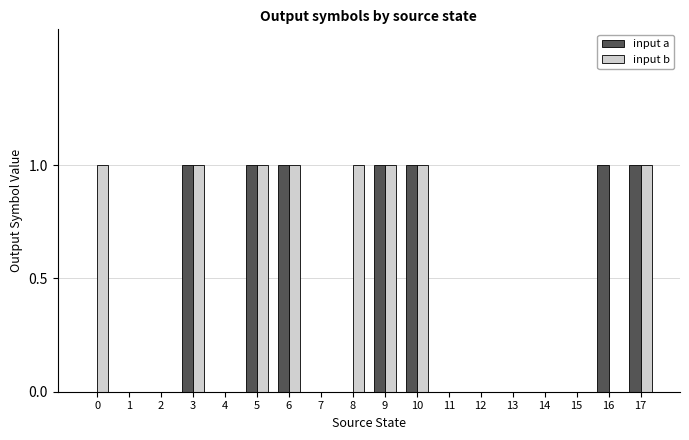

Between 6 and 8, which series saw the biggest shift?

input a